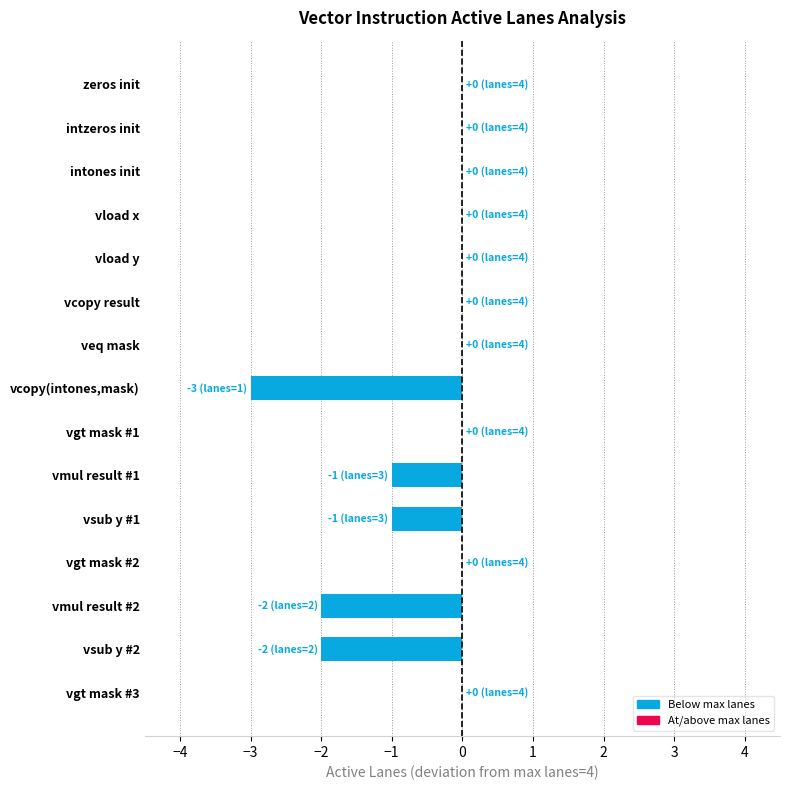

Is it true that the value at vcopy result is 0?

True